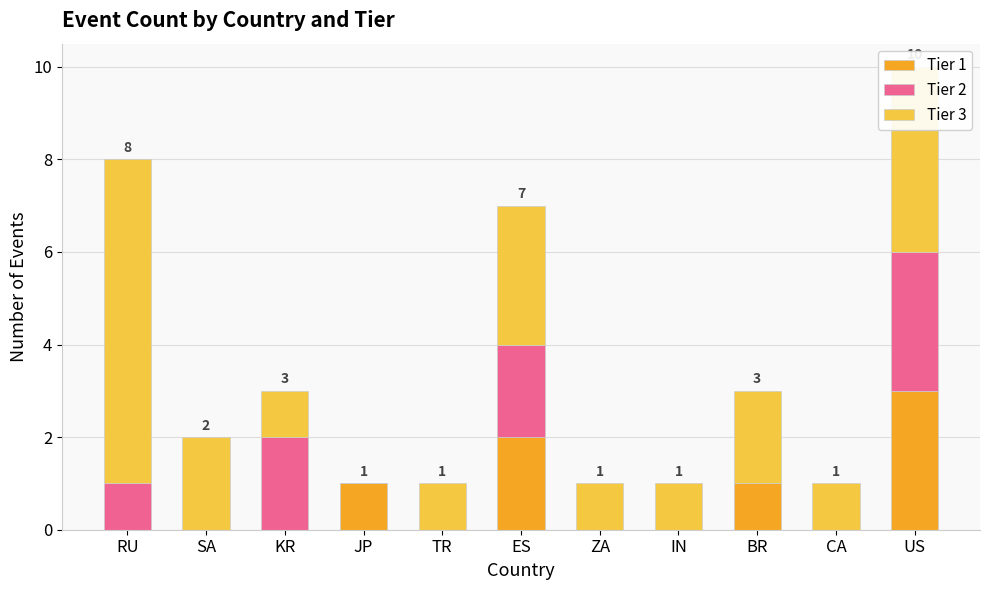

At which category is the sum across all series the highest?

US